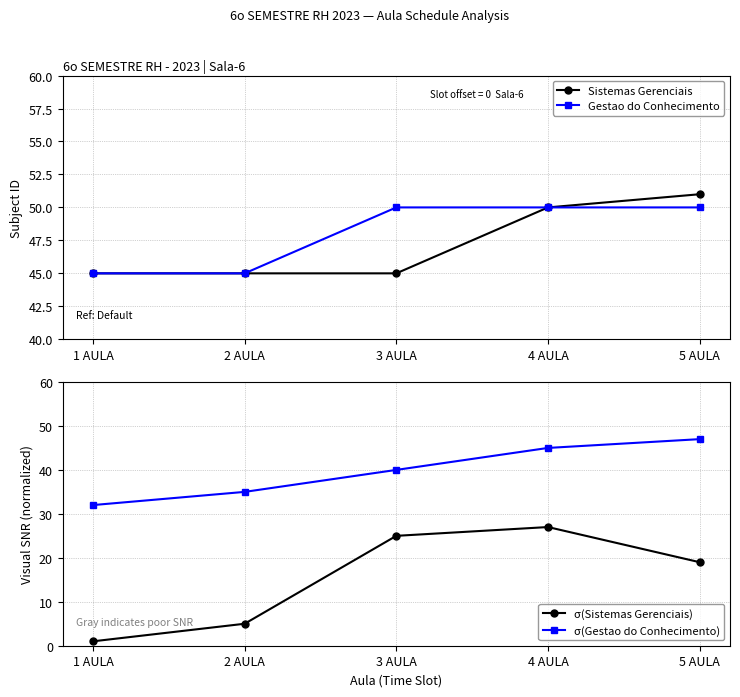

What is the sum of the Gestao do Conhecimento values at 2 AULA and 1 AULA?

90